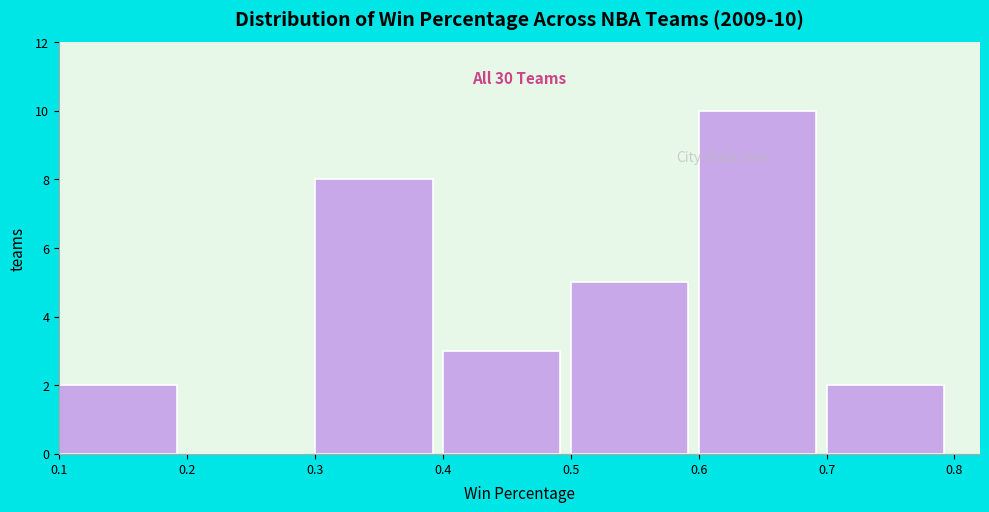

Over which range of the x-axis is the bar tallest?

0.6 to 0.7